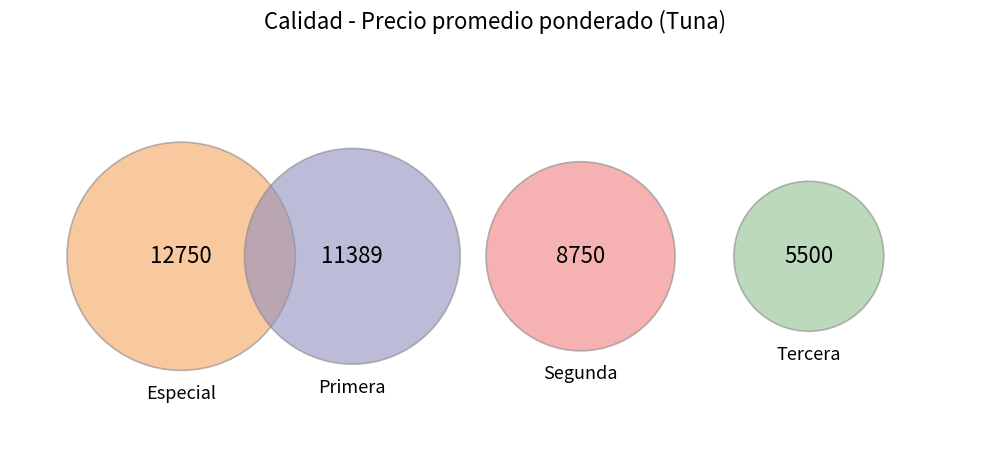

Which slice is the largest?

Especial